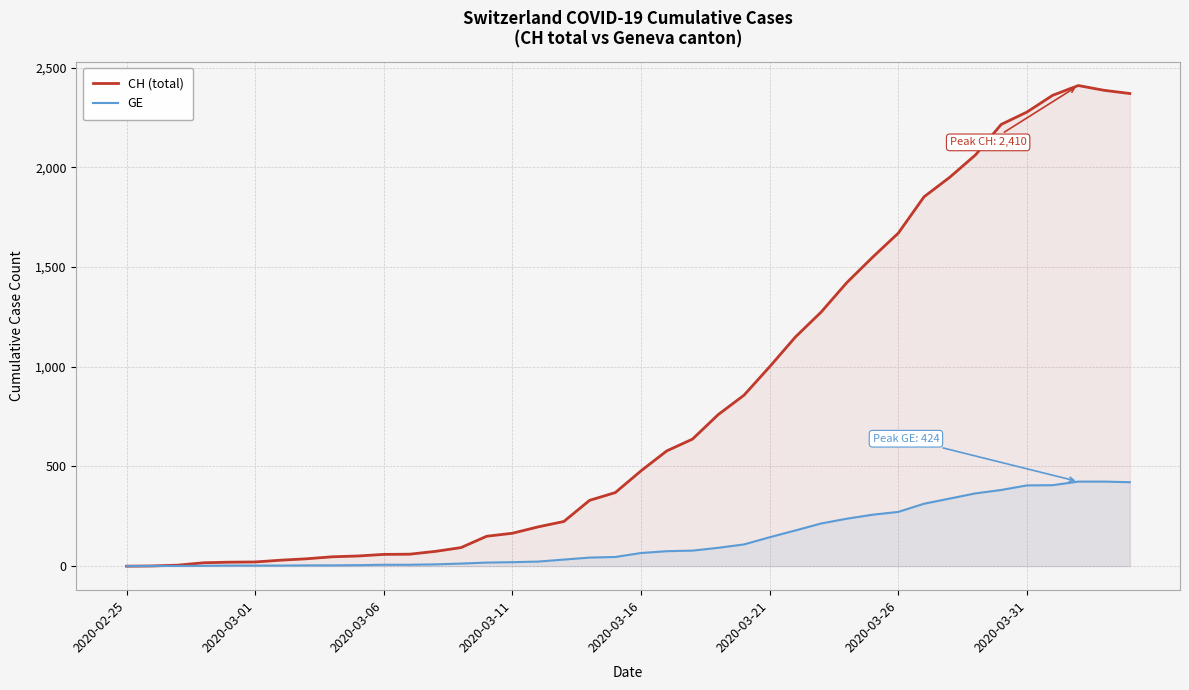

How many categories are shown in the chart?

40